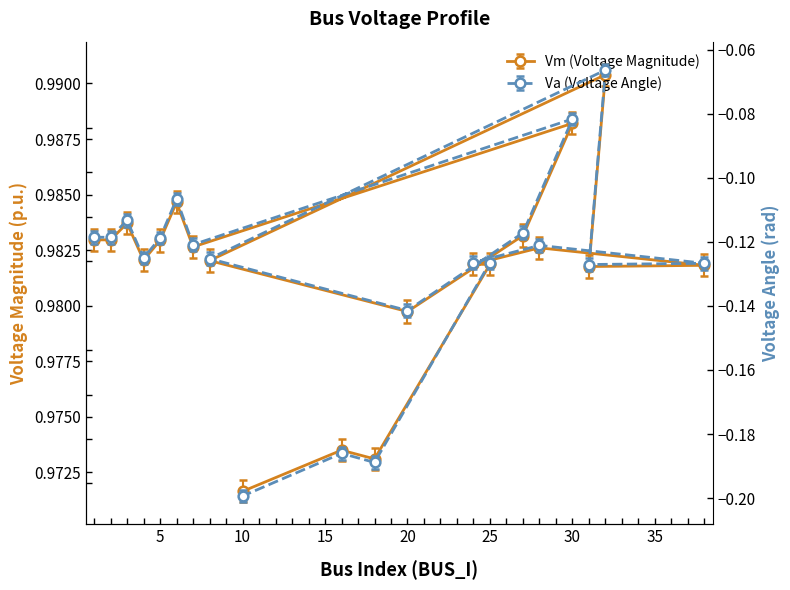

Read the Vm value at 8.

1.0